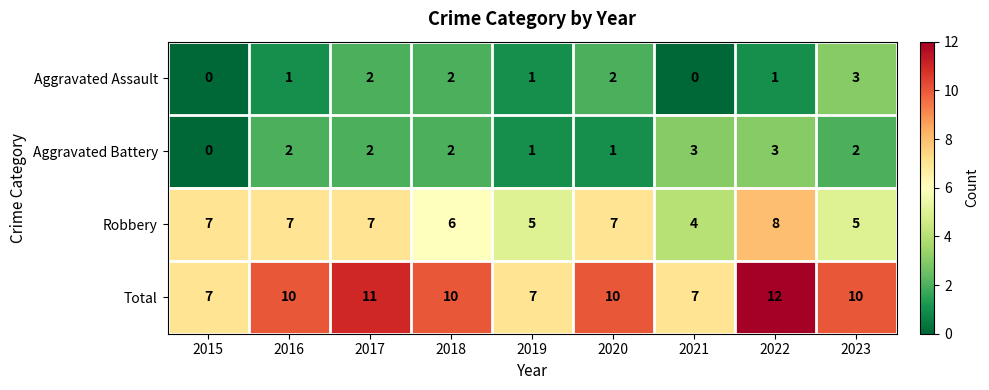

At how many categories does at least one series exceed 1?

9